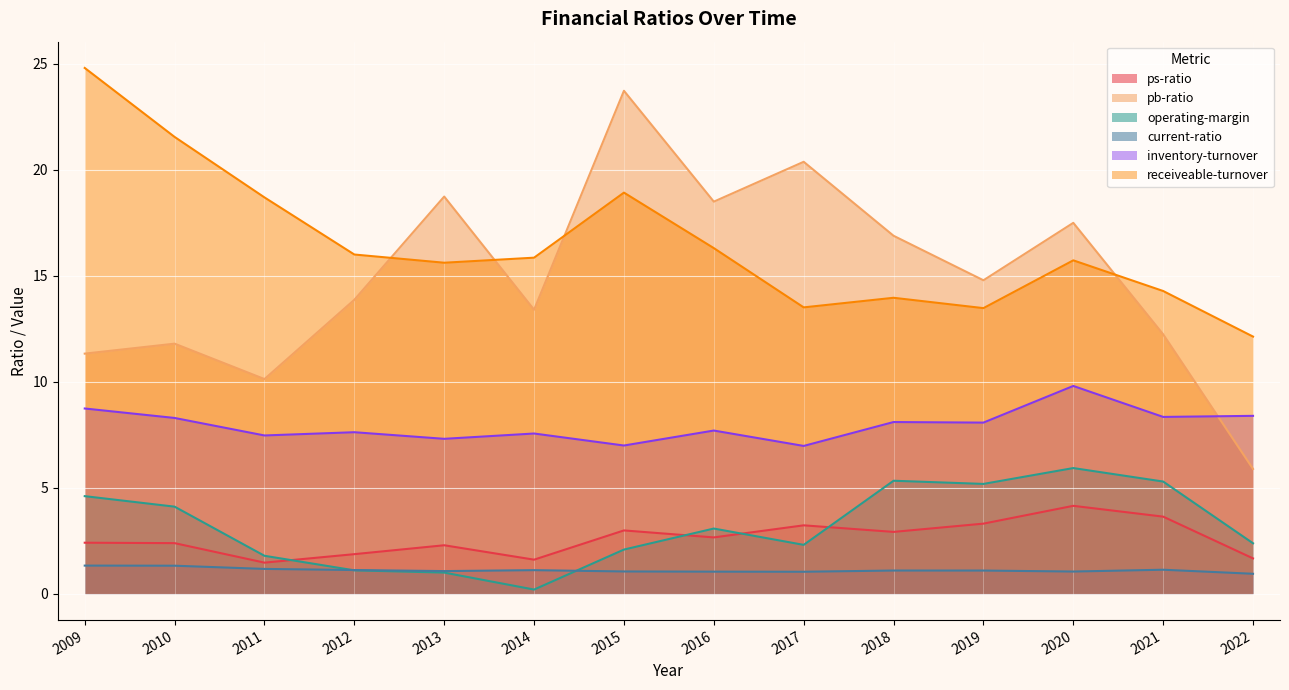

What is the minimum value shown in the chart?

0.2